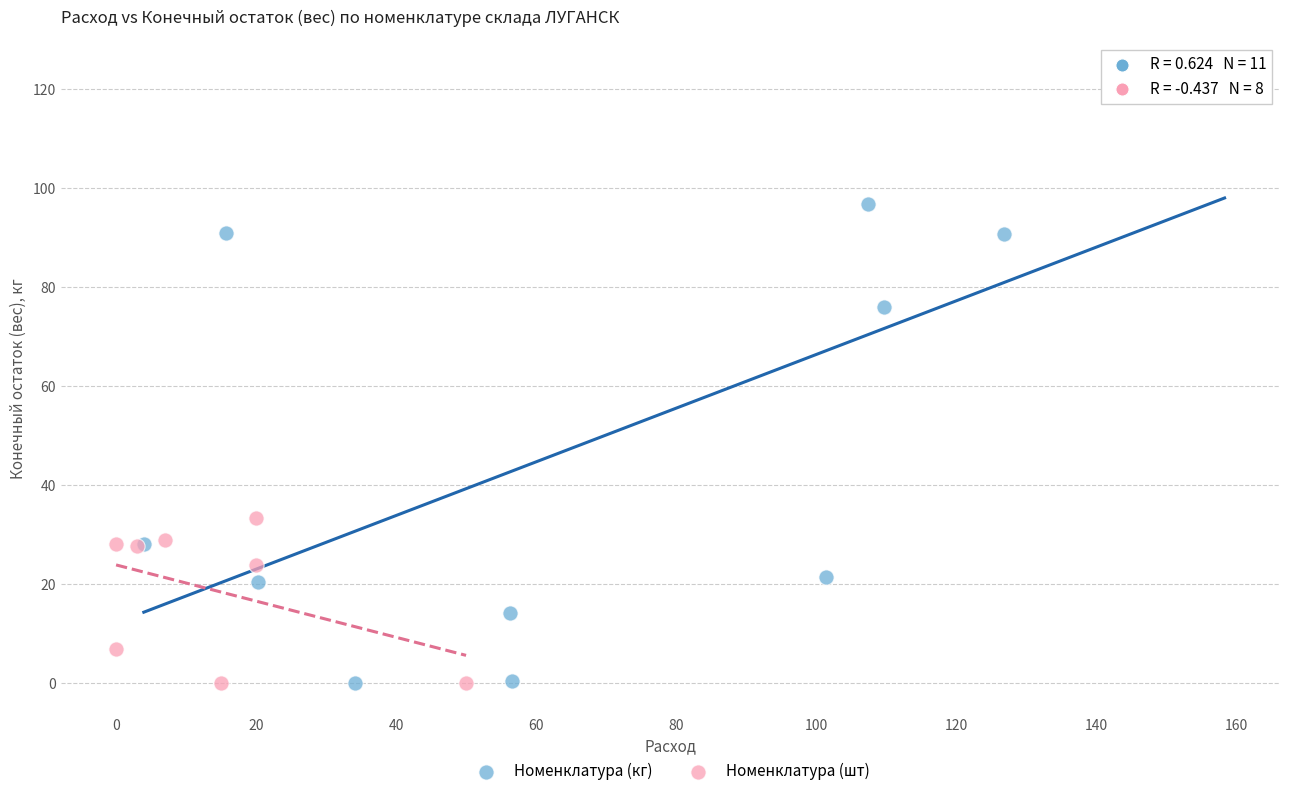

Which series reaches the maximum Y coordinate?

Номенклатура (кг)